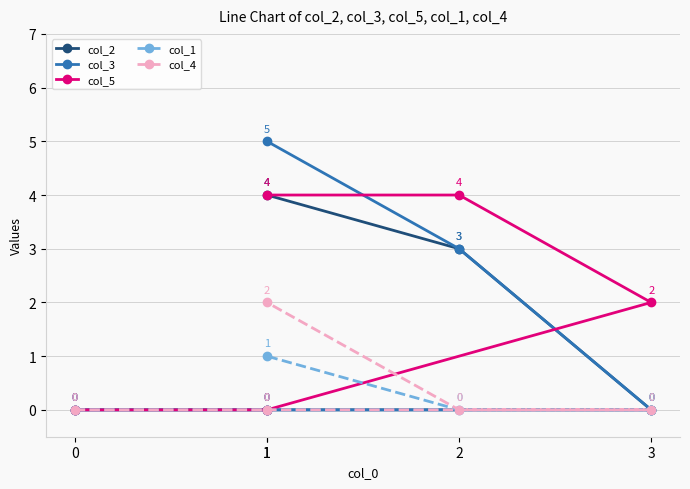

Between 1 and 1, which is larger?

1